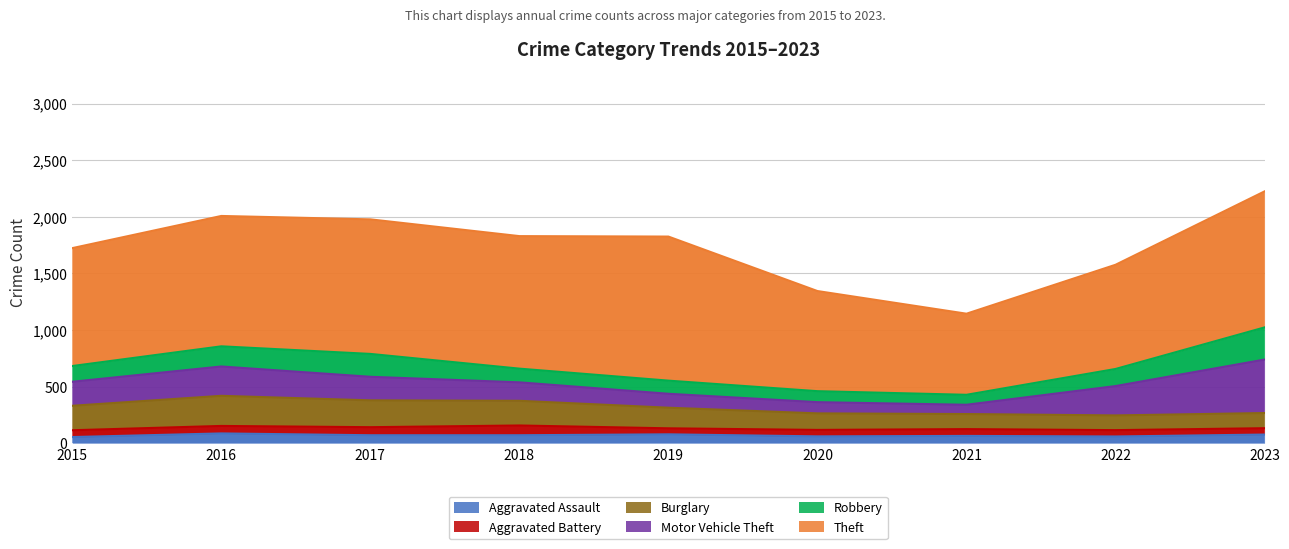

What is the sum of all Robbery values?

1376